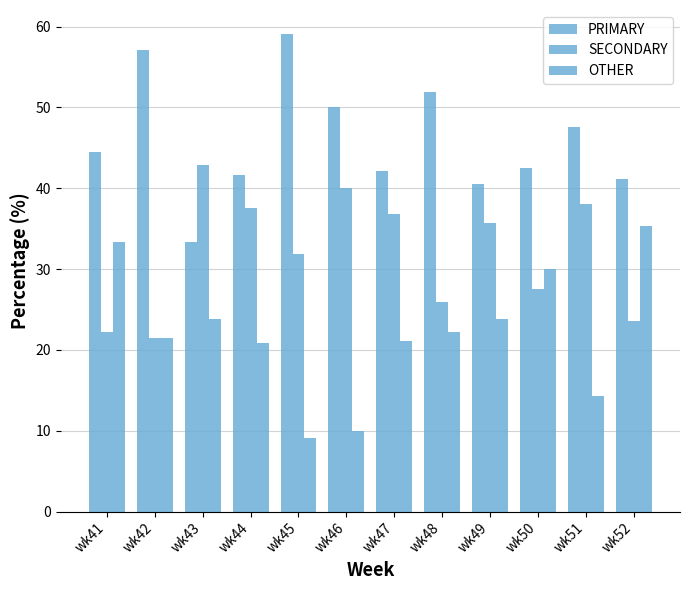

How many values in the PRIMARY series exceed 44?

6